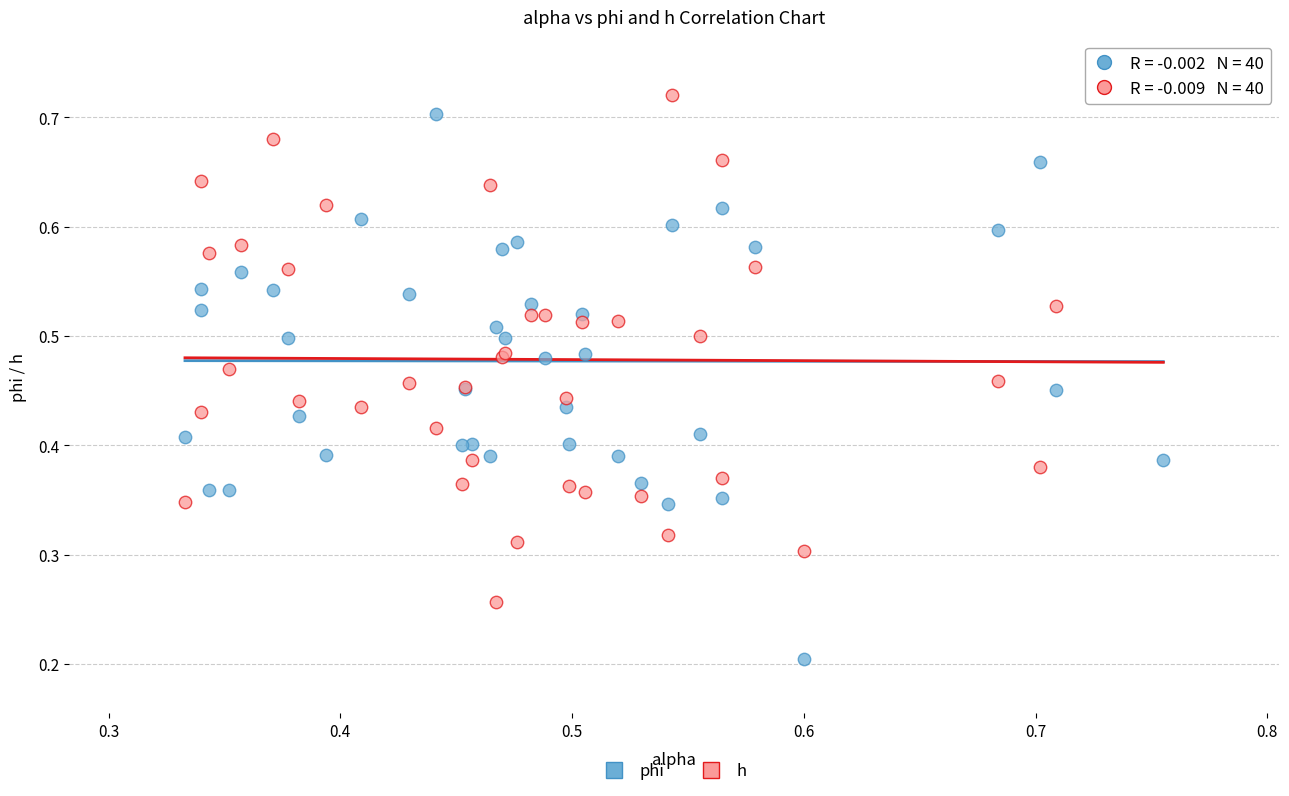

Which series has the largest Y range (max minus min)?

phi